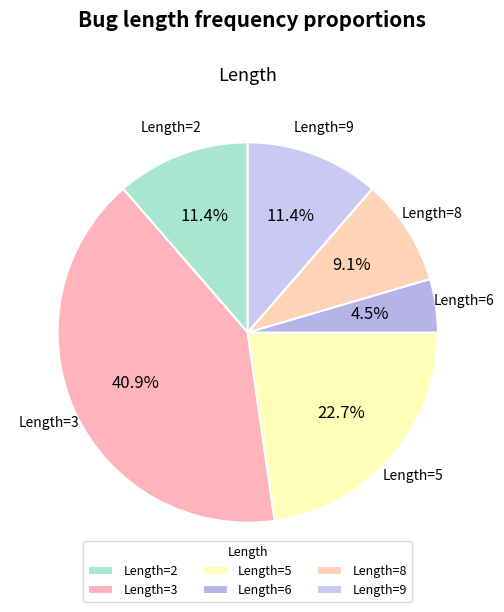

Count the number of slices in the pie.

6